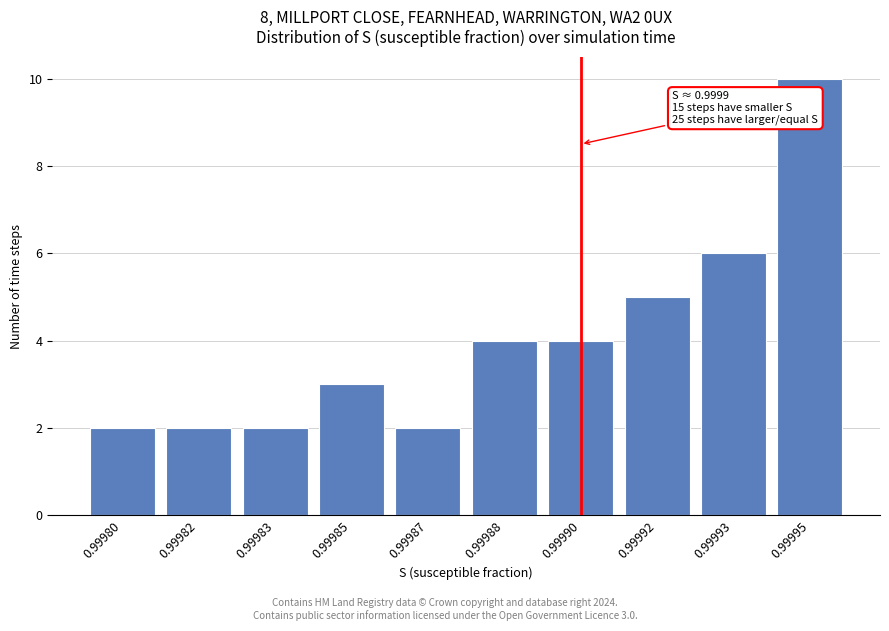

Reading right to left, list all the values displayed in this chart.

0.99995=10	0.99993=6	0.99992=5	0.99990=4	0.99988=4	0.99987=2	0.99985=3	0.99983=2	0.99982=2	0.99980=2